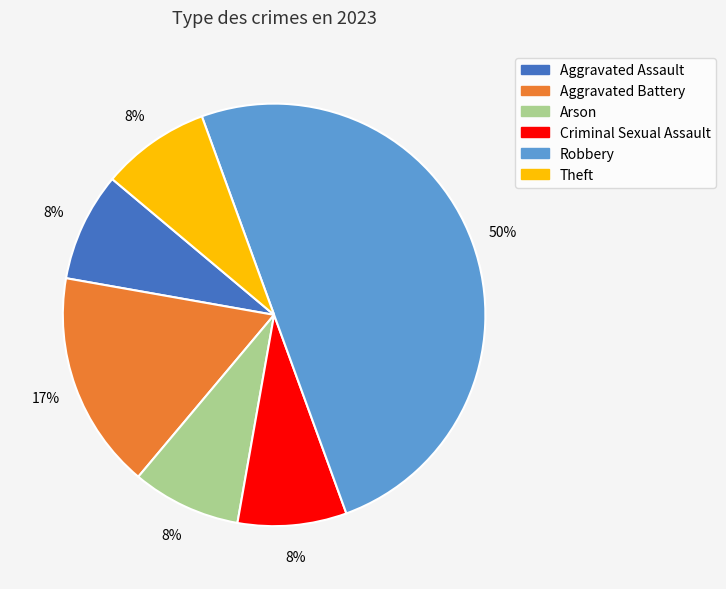

Does Aggravated Battery account for over 50% of the chart?

No